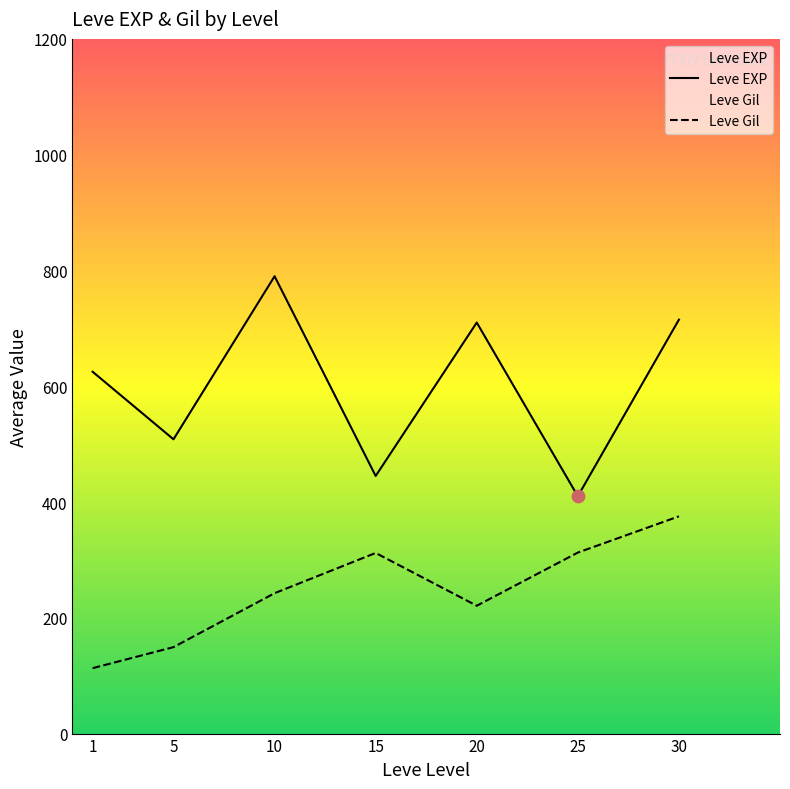

Which series reaches the maximum Y coordinate?

Leve EXP